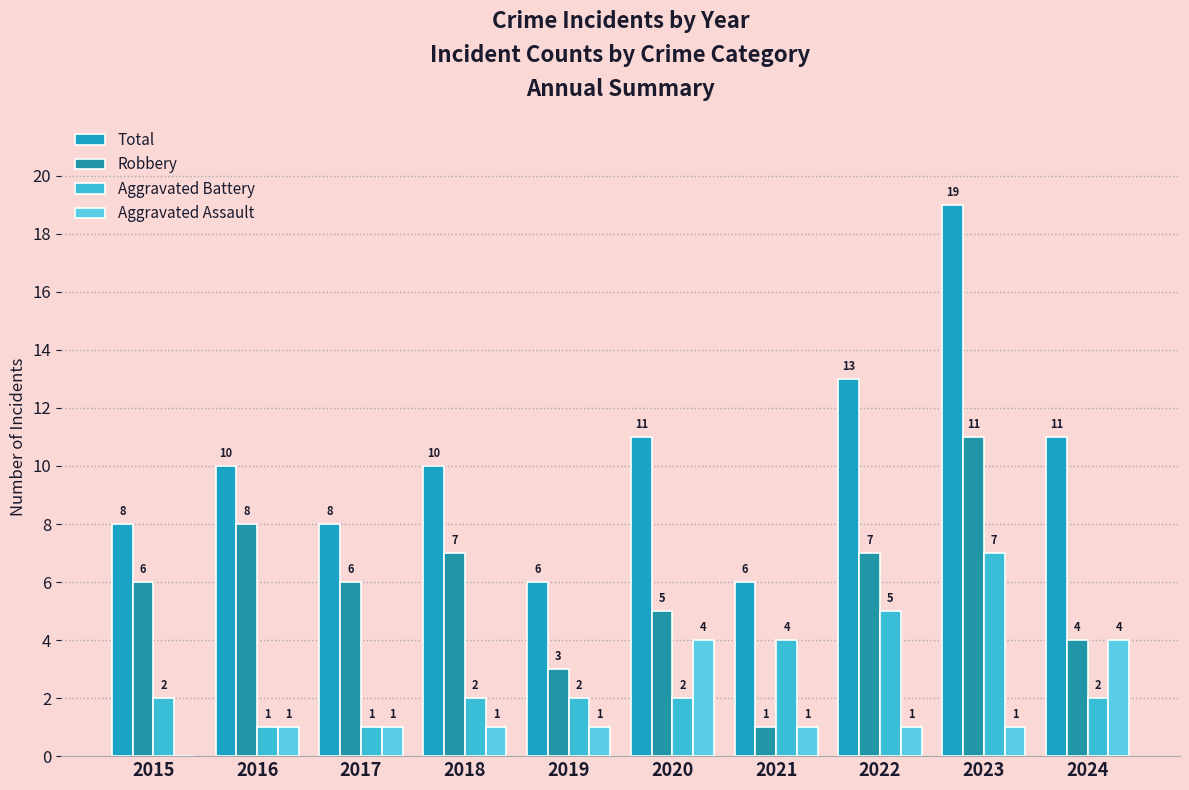

How many groups of bars are there?

10